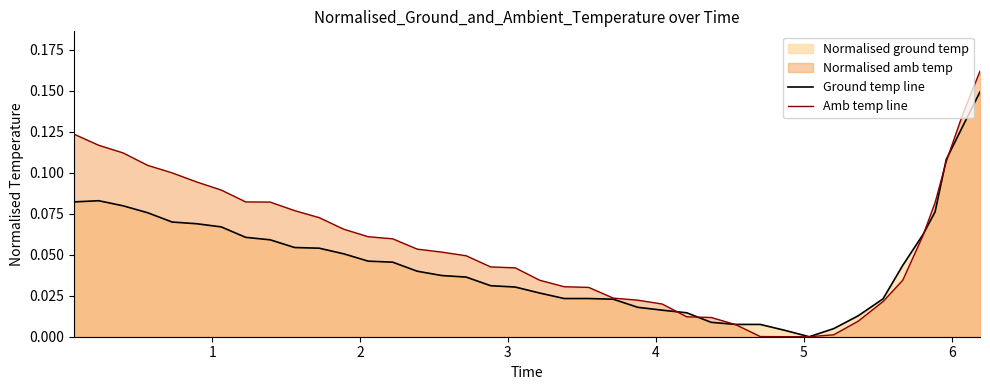

How many times do Ground temp line and Amb temp line cross each other?

6